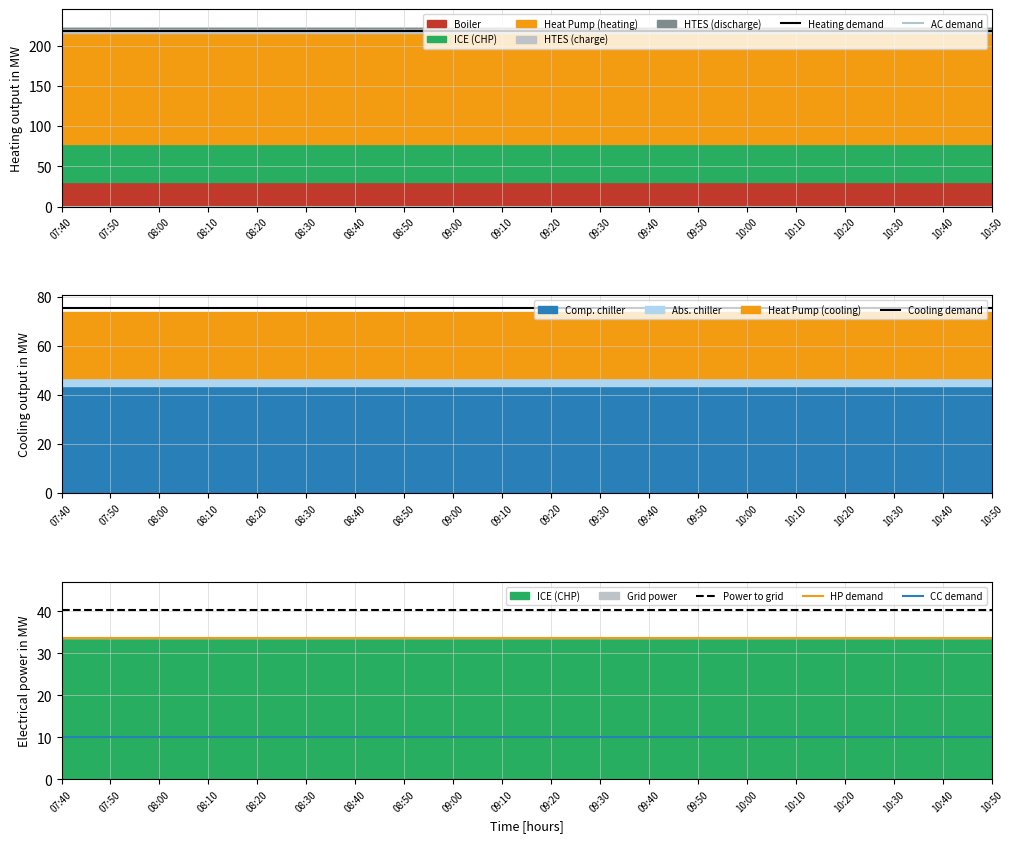

What is the label of the 4th point from the left?

08:10